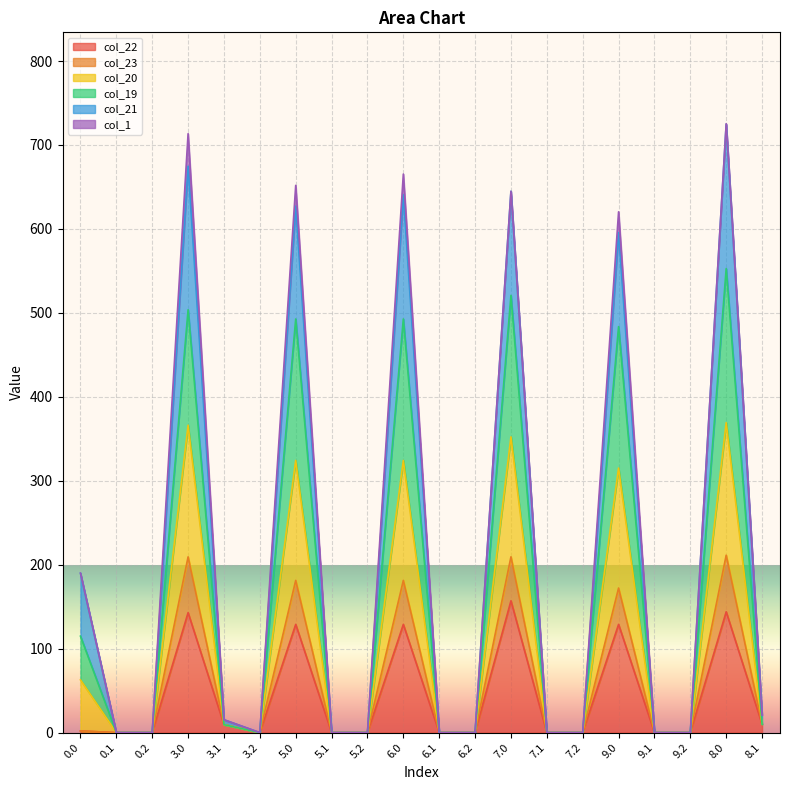

Where is col_23 nearest to the value 105?

9.0